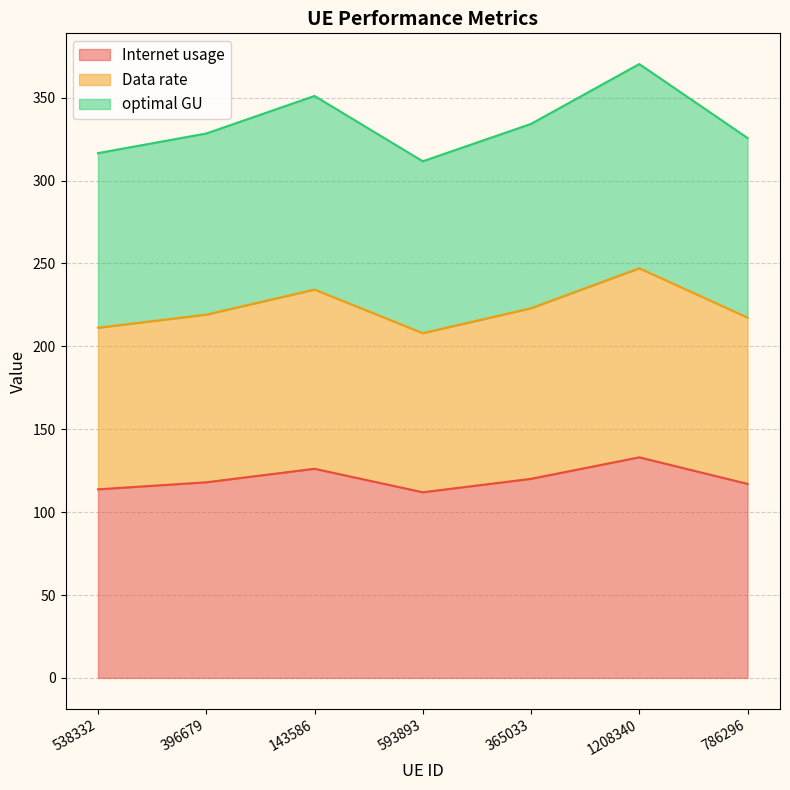

What are all the series names shown in the legend?

Internet usage, Data rate, optimal GU